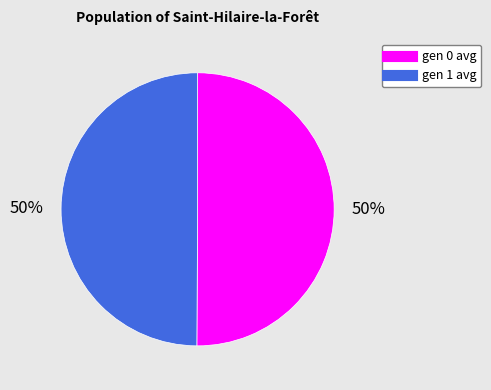

Is it true that gen 0 avg is 64% of the pie?

False